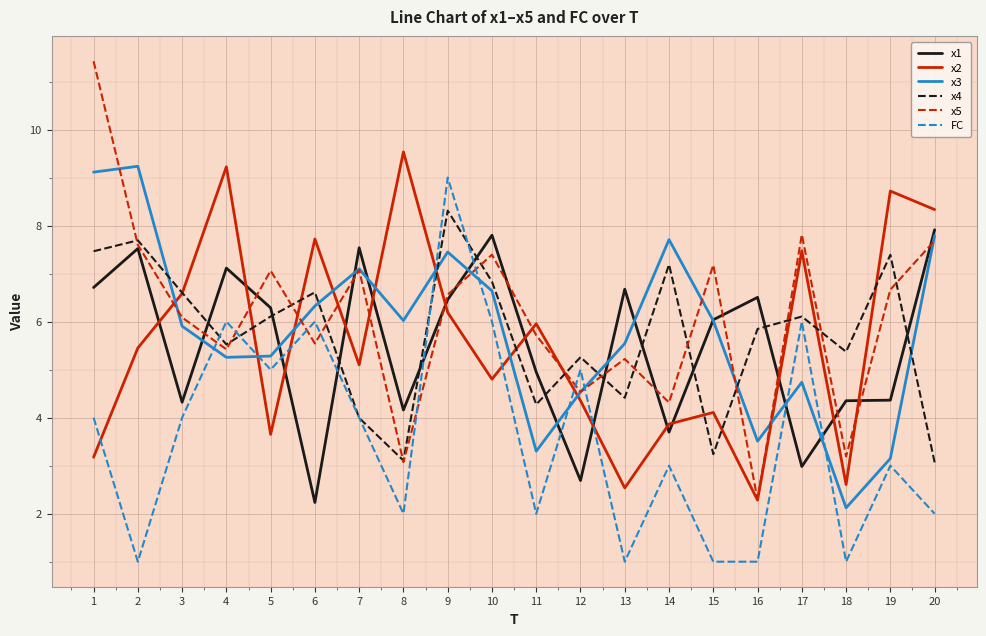

True or false: x3 has a value of 5.8 at 2.

False